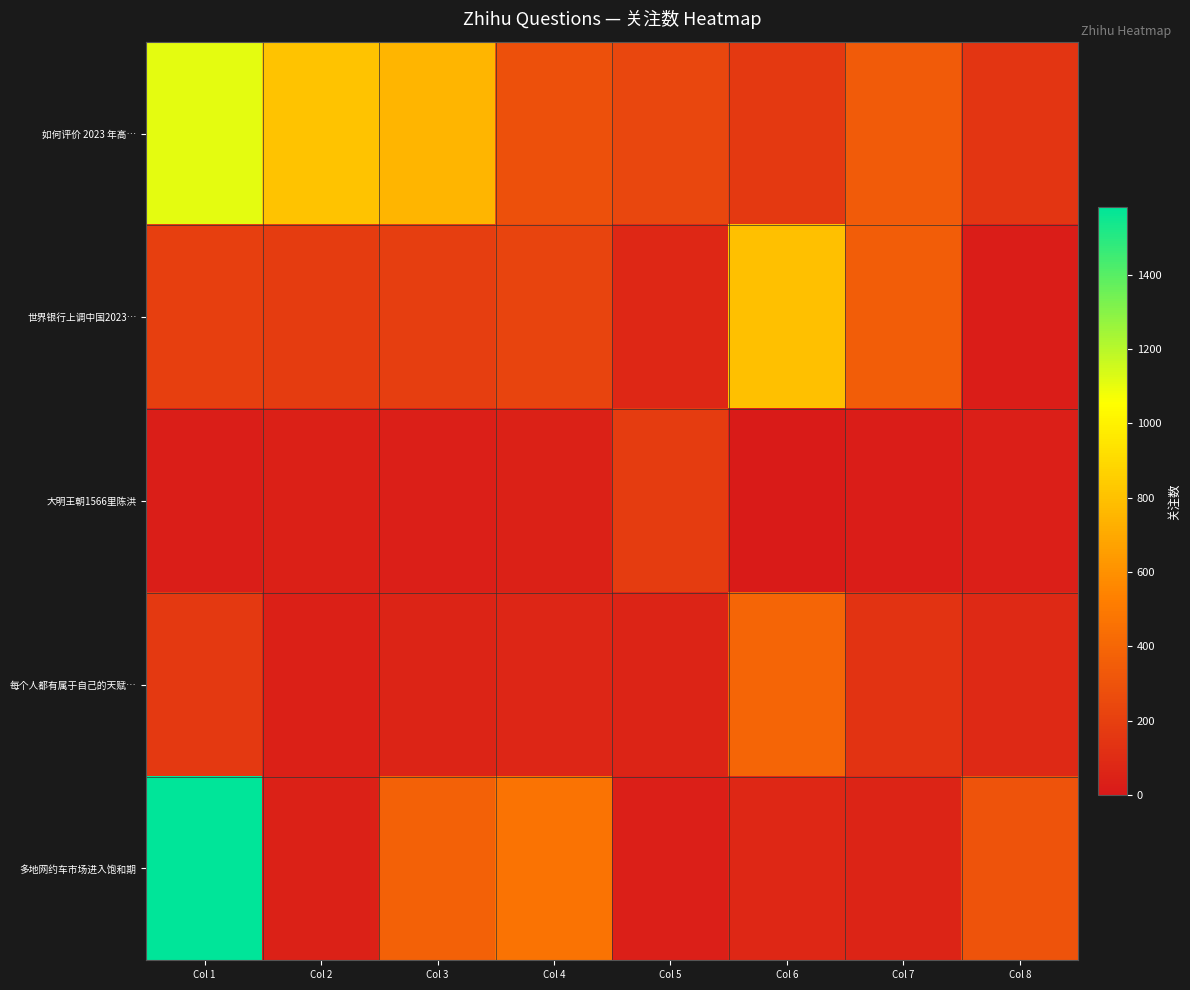

Which series has the largest range (max minus min)?

多地网约车市场进入饱和期